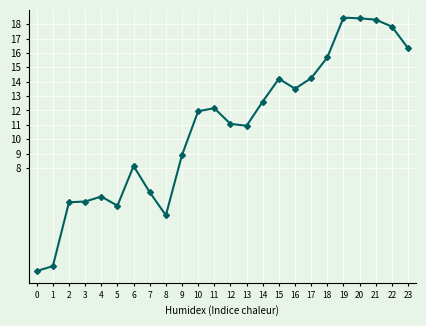

What is the minimum value shown in the chart?

0.8